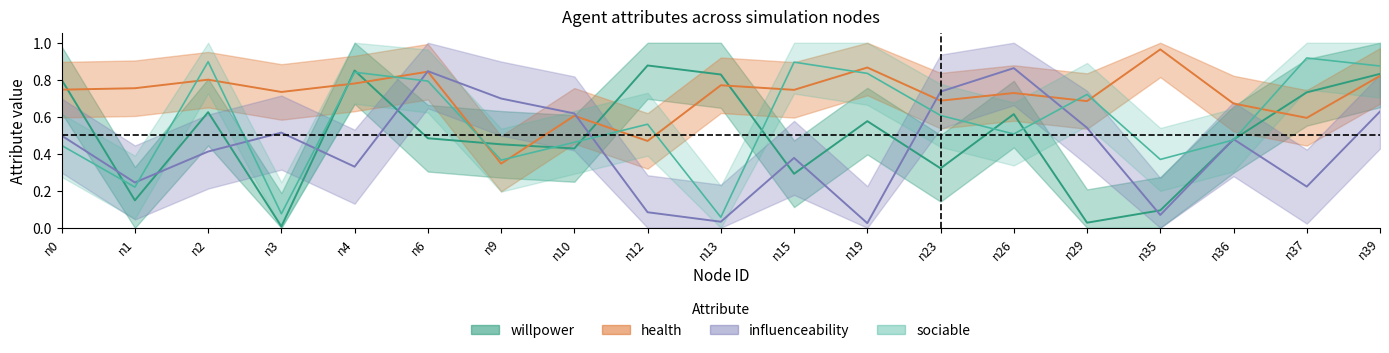

List the labels in order of health value, smallest first.

n9, n12, n37, n10, n36, n29, n23, n26, n3, n15, n0, n1, n13, n4, n2, n39, n6, n19, n35